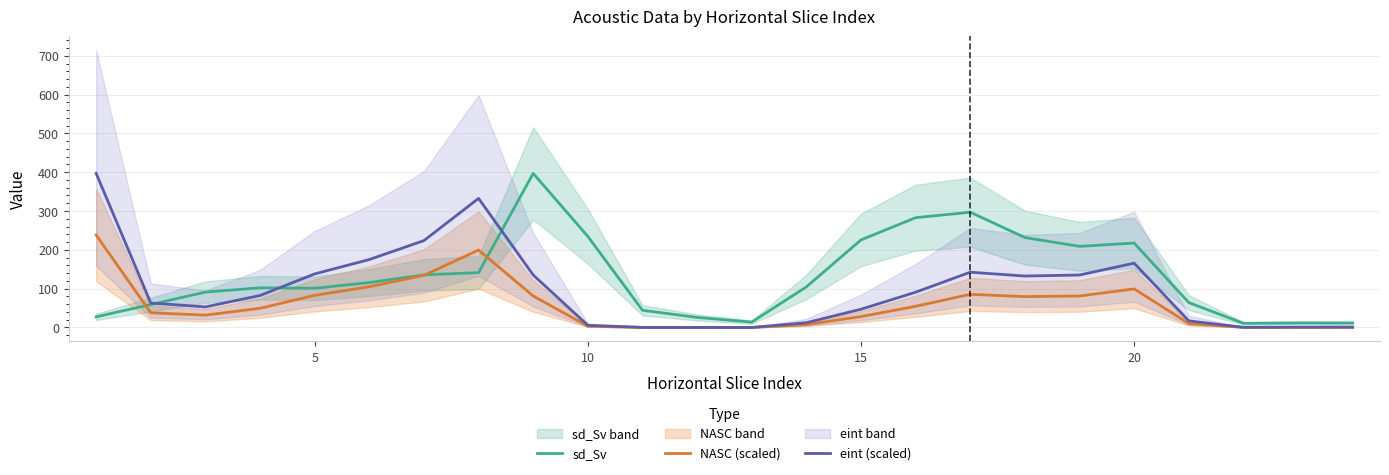

What is the highest value of the sd_Sv series?

396.9